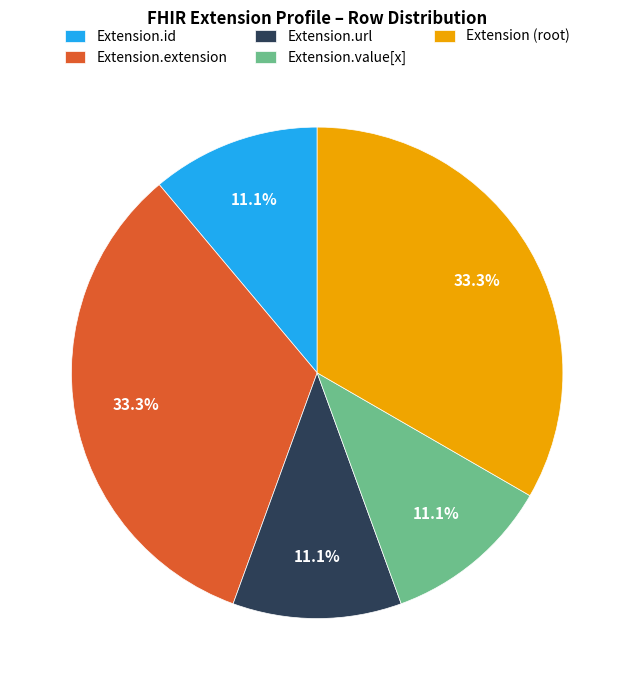

What percentage do Extension.value[x] and Extension.url together represent?

22.2%